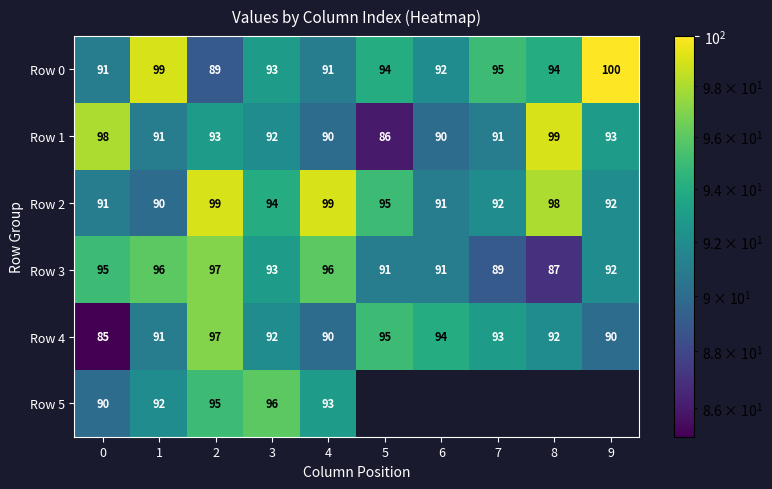

What is the difference between the maximum and minimum values in the Row 2 series?

9